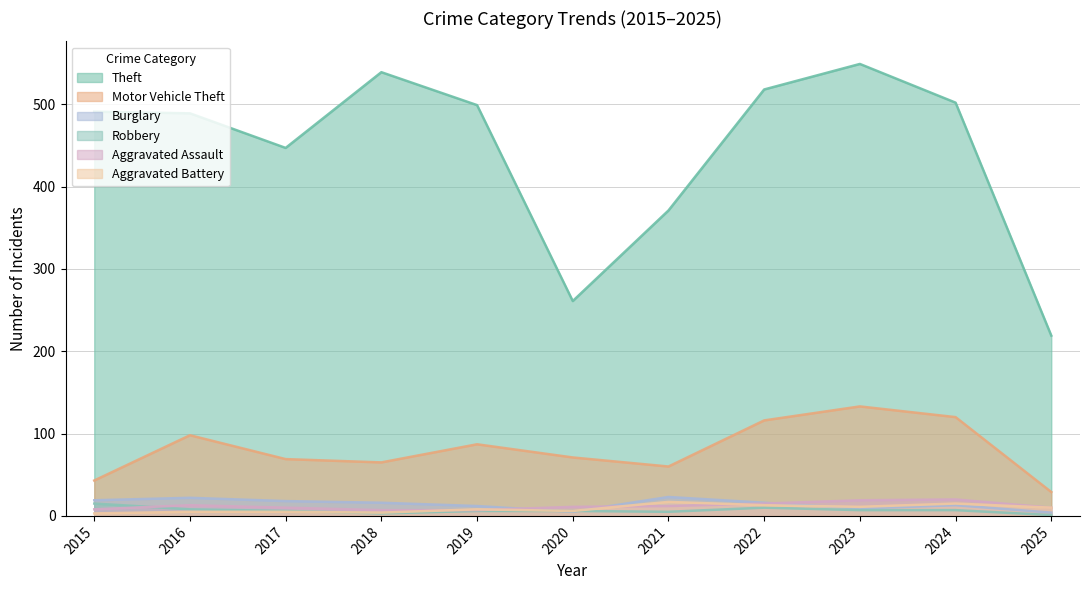

What is the value of the Aggravated Assault point at the 8th from the left?

15